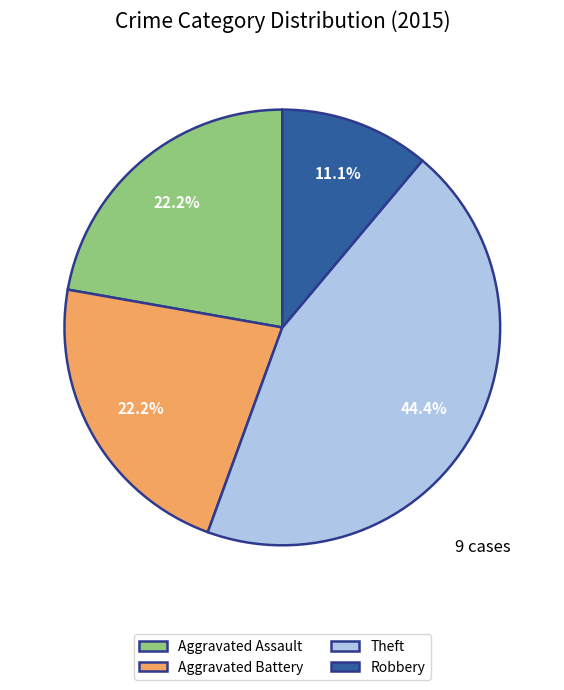

To the nearest percent, what portion does Aggravated Assault represent?

22%